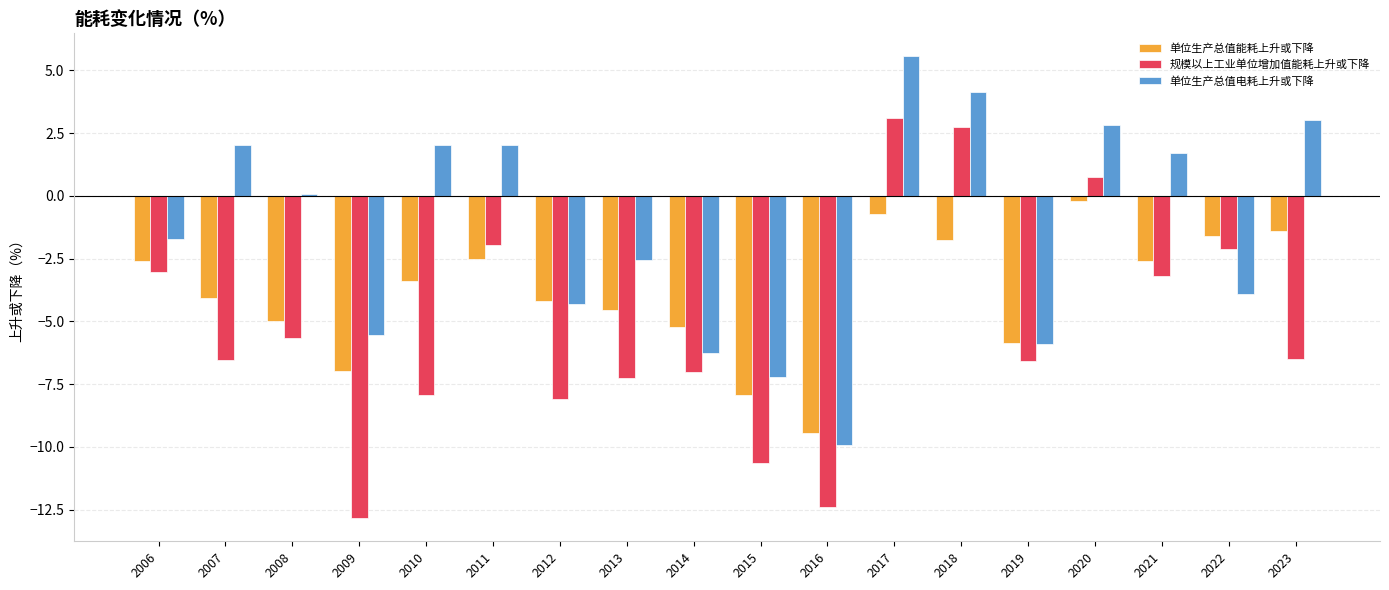

What is the highest value of the 规模以上工业单位增加值能耗上升或下降 series?

3.1